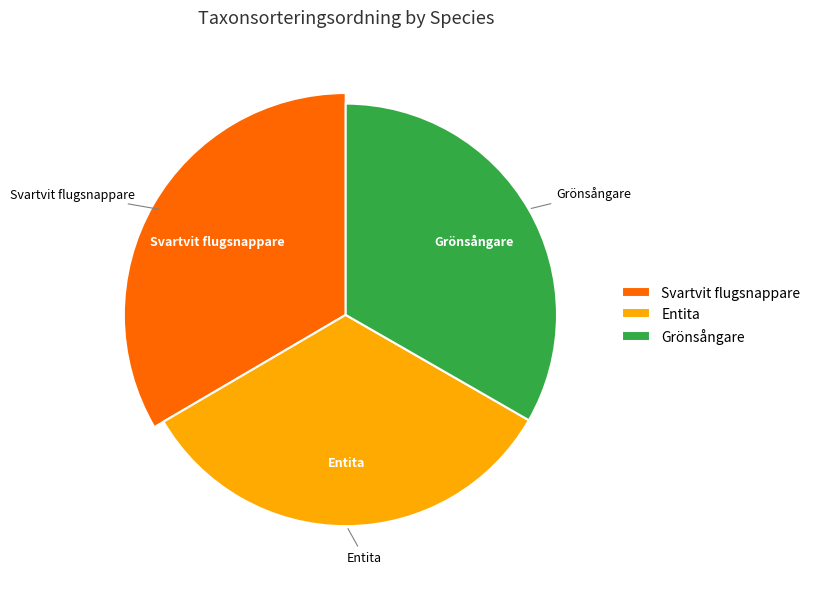

Is there a majority slice in this chart?

No